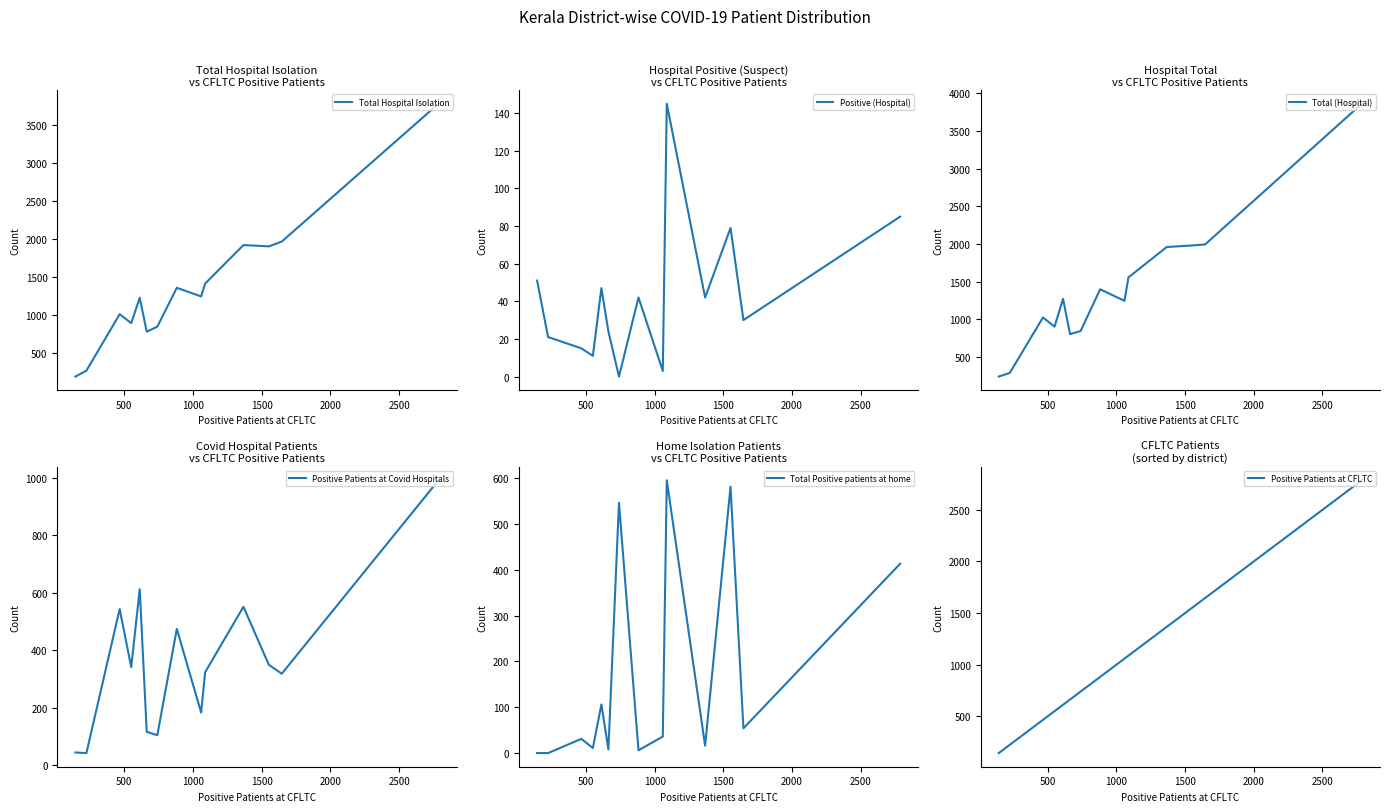

What is the maximum value for Total Hospital Isolation?

3778